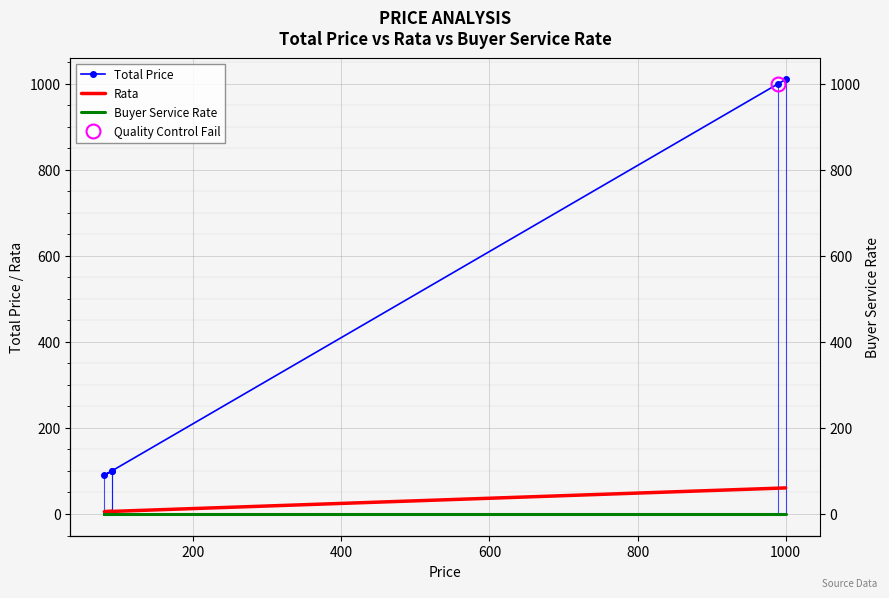

True or false: Rata and Buyer Service Rate intersect in this chart.

False